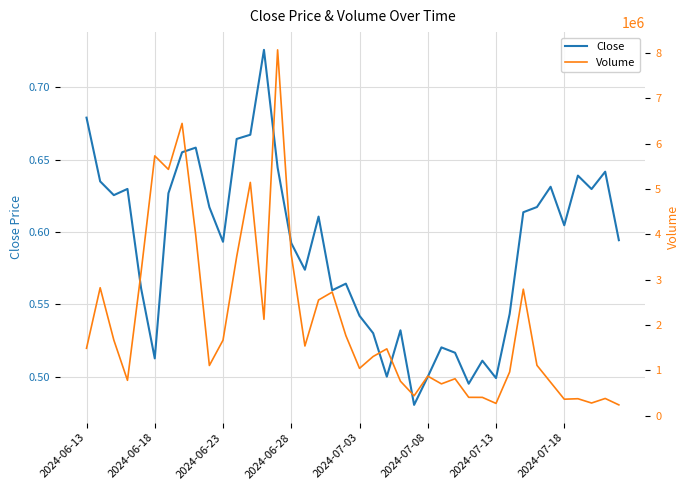

The value of Close at 2024-07-13 is 0.7. True or false?

False